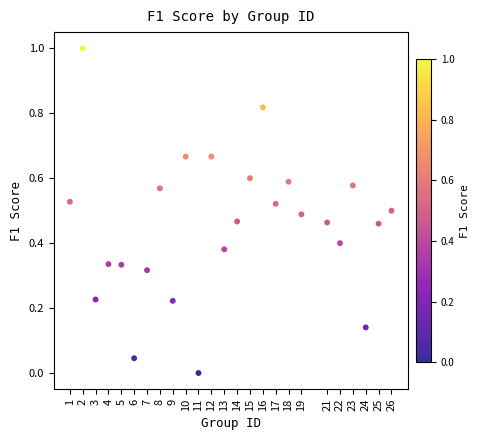

What is the range of X values (max minus min)?

25.0